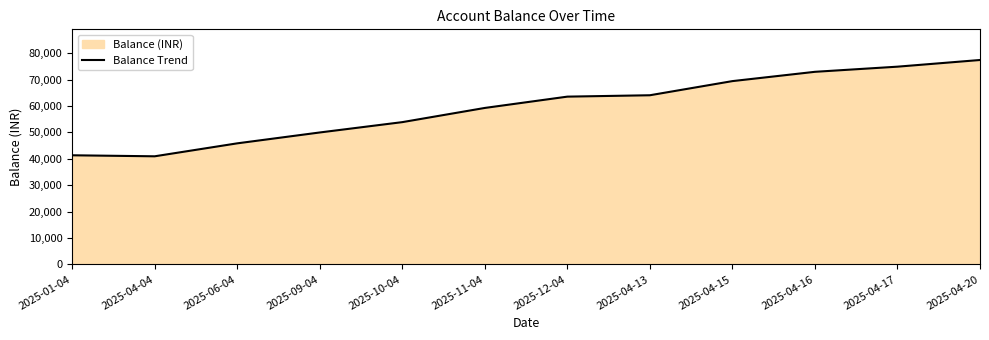

Which category has the highest value across all series?

2025-04-20